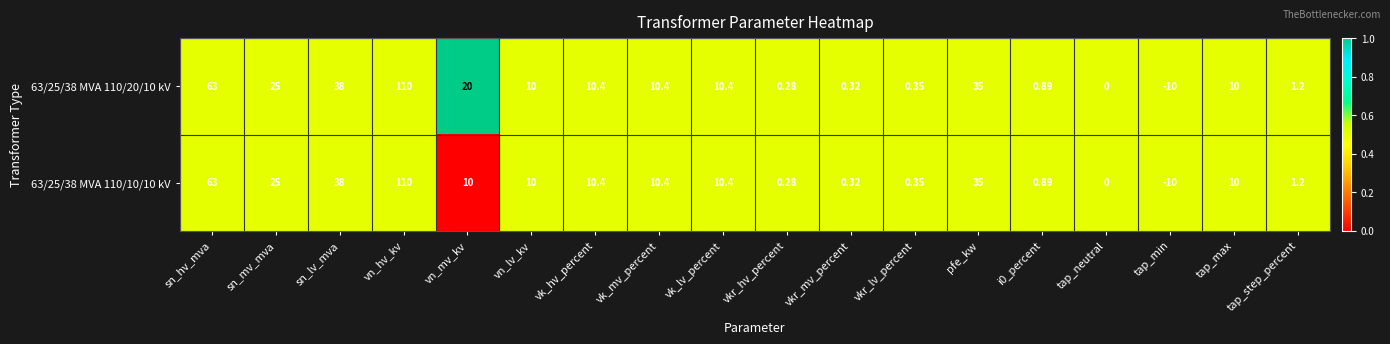

At which category is the sum across all series the highest?

vn_hv_kv